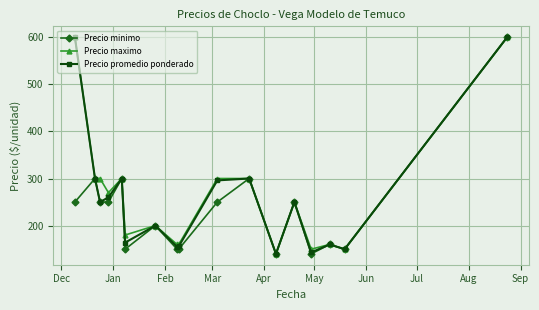

What is the minimum value shown in the chart?

140